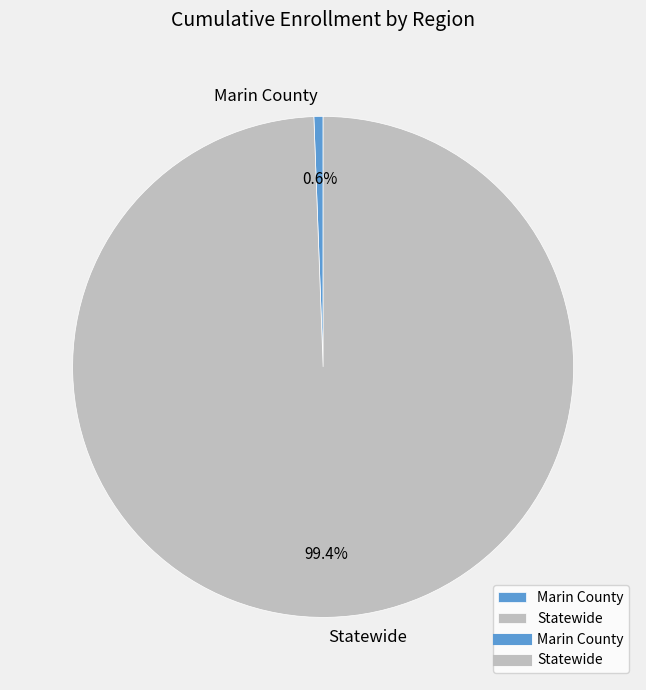

How many segments does this pie chart have?

2